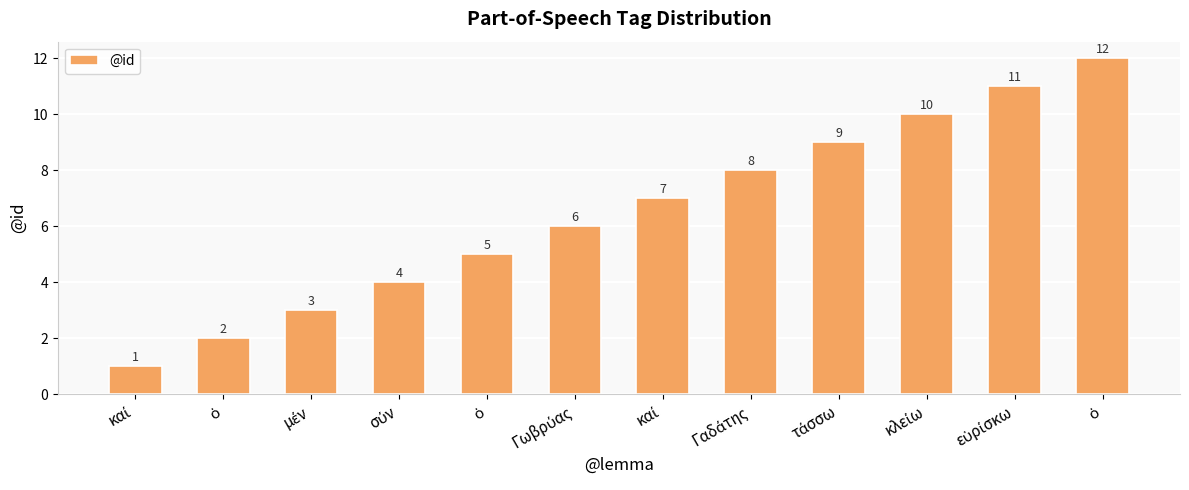

What is the value of the 7th bar from the left?

1